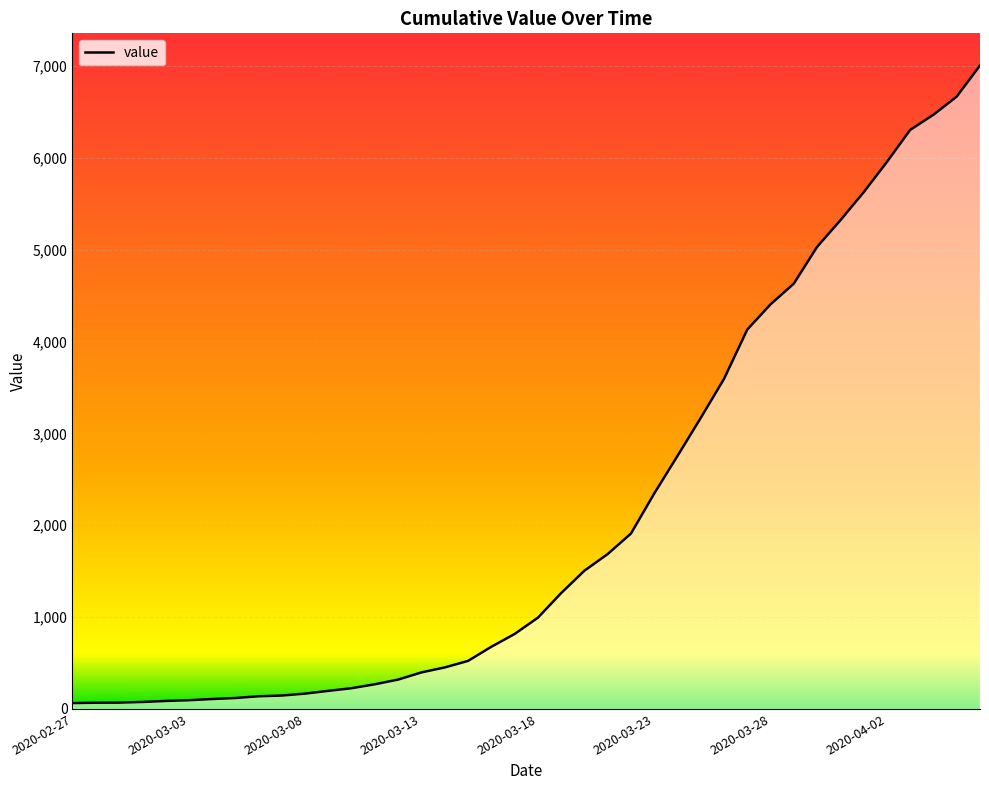

What is the difference between the maximum and minimum values?

6940